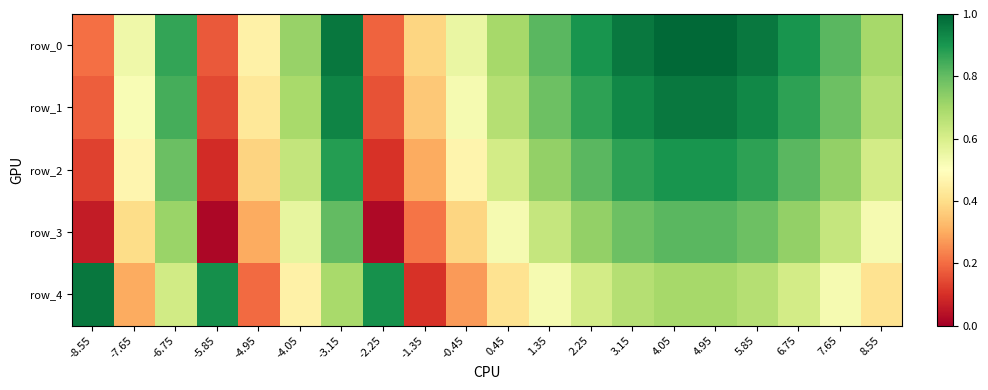

Reading left to right, transcribe all the data shown in this chart.

row_0: 0.2	0.5	0.9	0.2	0.5	0.7	1.0	0.2	0.4	0.6	0.7	0.8	0.9	1.0	1.0	1.0	1.0	0.9	0.8	0.7
row_1: 0.2	0.5	0.8	0.1	0.4	0.7	0.9	0.2	0.4	0.5	0.7	0.8	0.9	0.9	1.0	1.0	0.9	0.9	0.8	0.7
row_2: 0.1	0.5	0.8	0.1	0.4	0.6	0.9	0.1	0.3	0.5	0.6	0.7	0.8	0.9	0.9	0.9	0.9	0.8	0.7	0.6
row_3: 0.1	0.4	0.7	0.0	0.3	0.6	0.8	0.0	0.2	0.4	0.5	0.6	0.7	0.8	0.8	0.8	0.8	0.7	0.6	0.5
row_4: 1.0	0.3	0.6	0.9	0.2	0.5	0.7	0.9	0.1	0.3	0.4	0.5	0.6	0.7	0.7	0.7	0.7	0.6	0.5	0.4